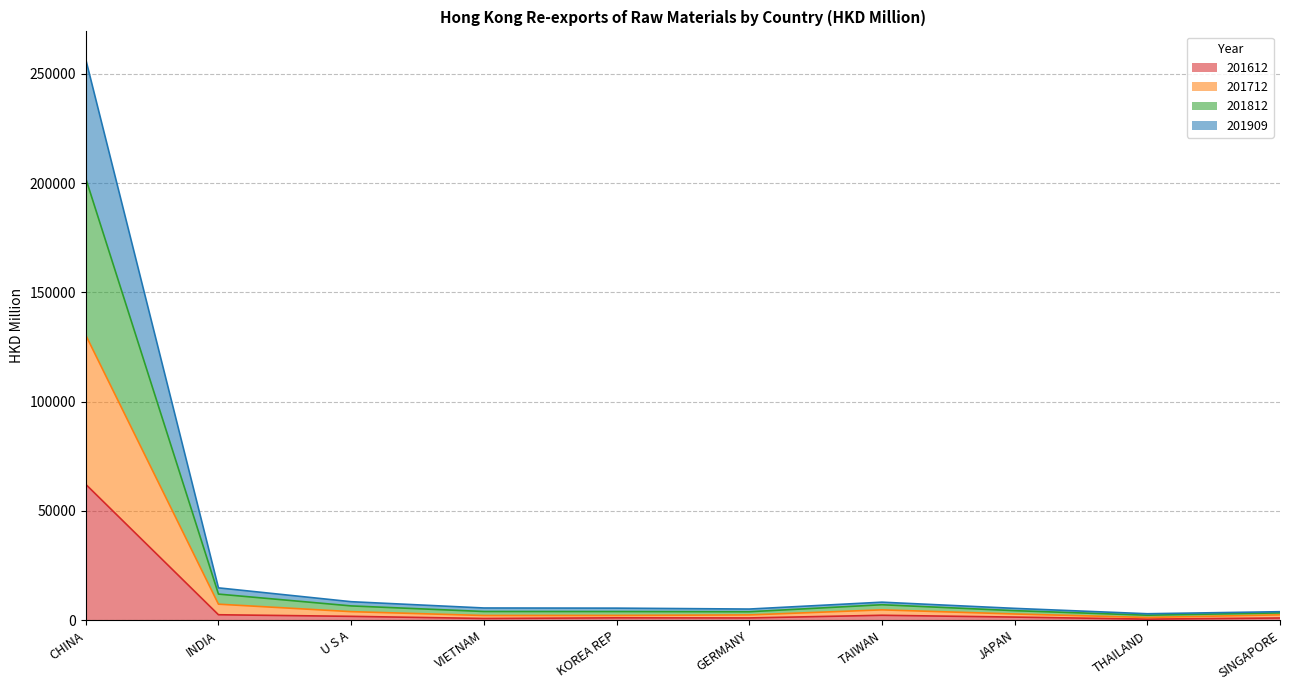

What is the maximum value shown in the chart?

256565.5